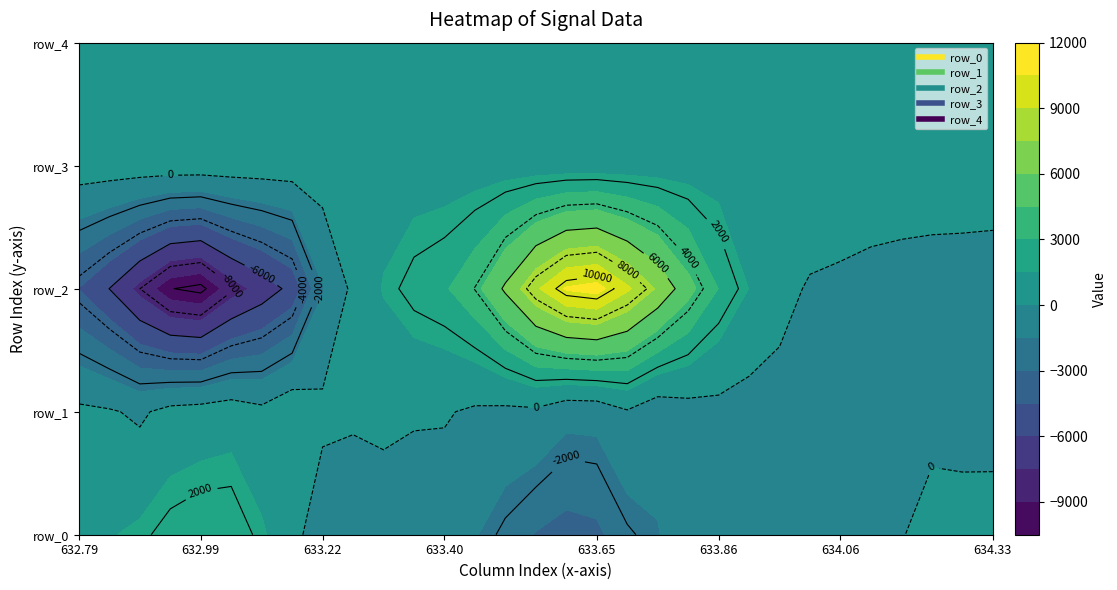

Is it true that row_2 equals 515 at 10?

False